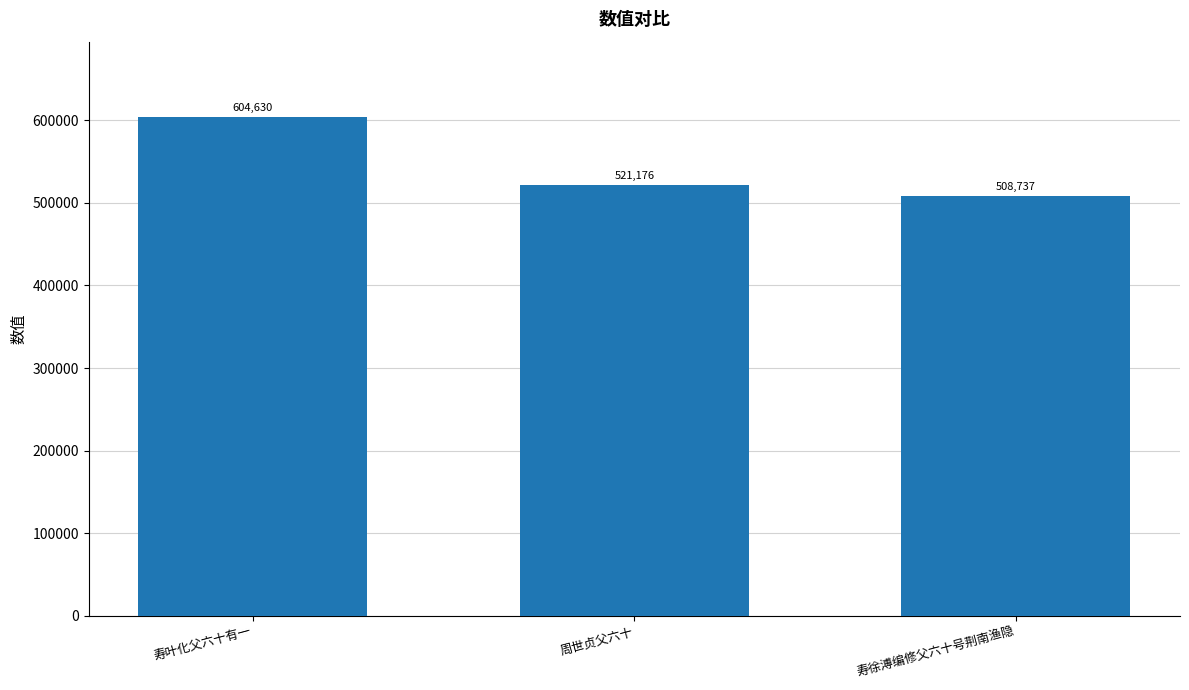

What position from the right is 寿叶化父六十有一?

3